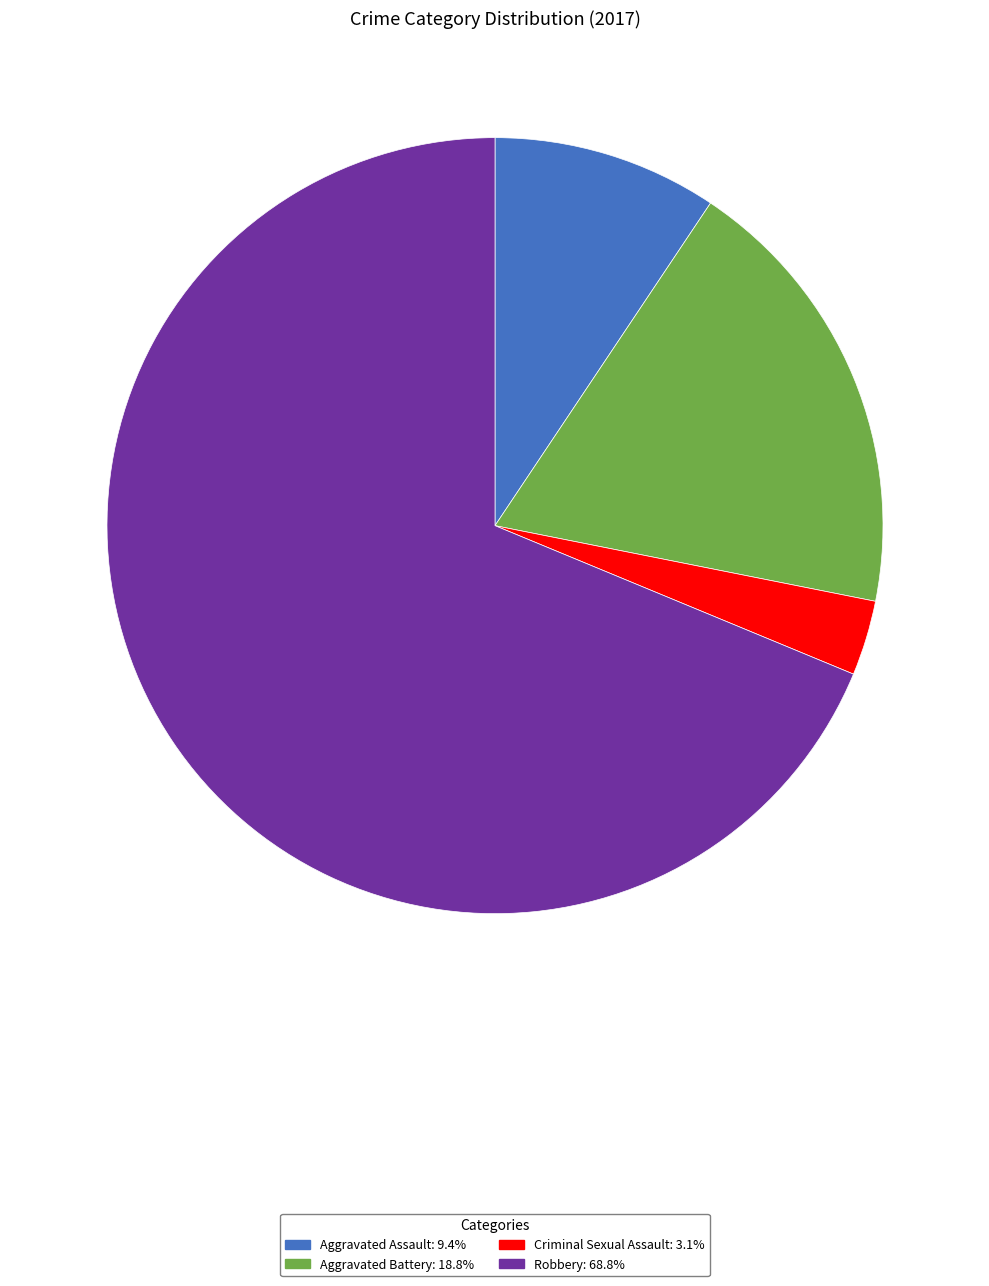

Approximately how many times larger is the value at Aggravated Battery: 18.8% compared to Robbery: 68.8%?

0.3